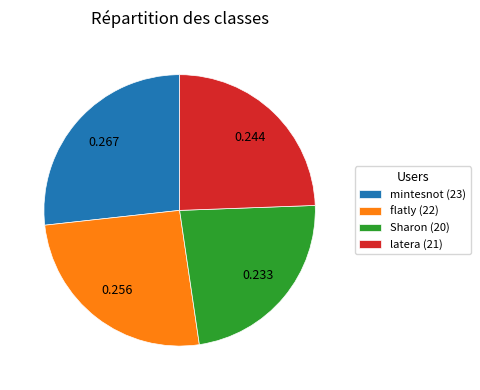

Is there any slice that represents more than half of the pie?

No